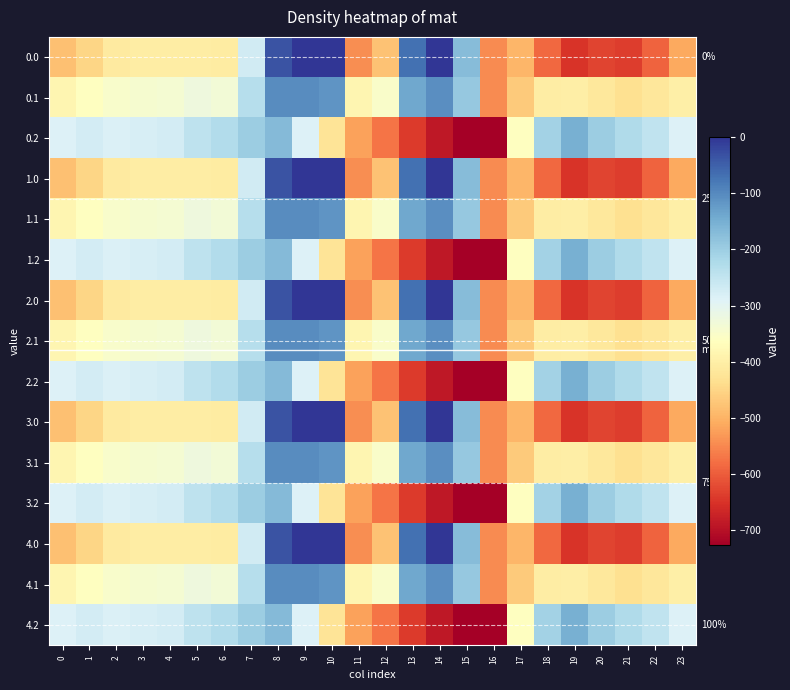

Between 4 and 16, which series saw the biggest shift?

0.2